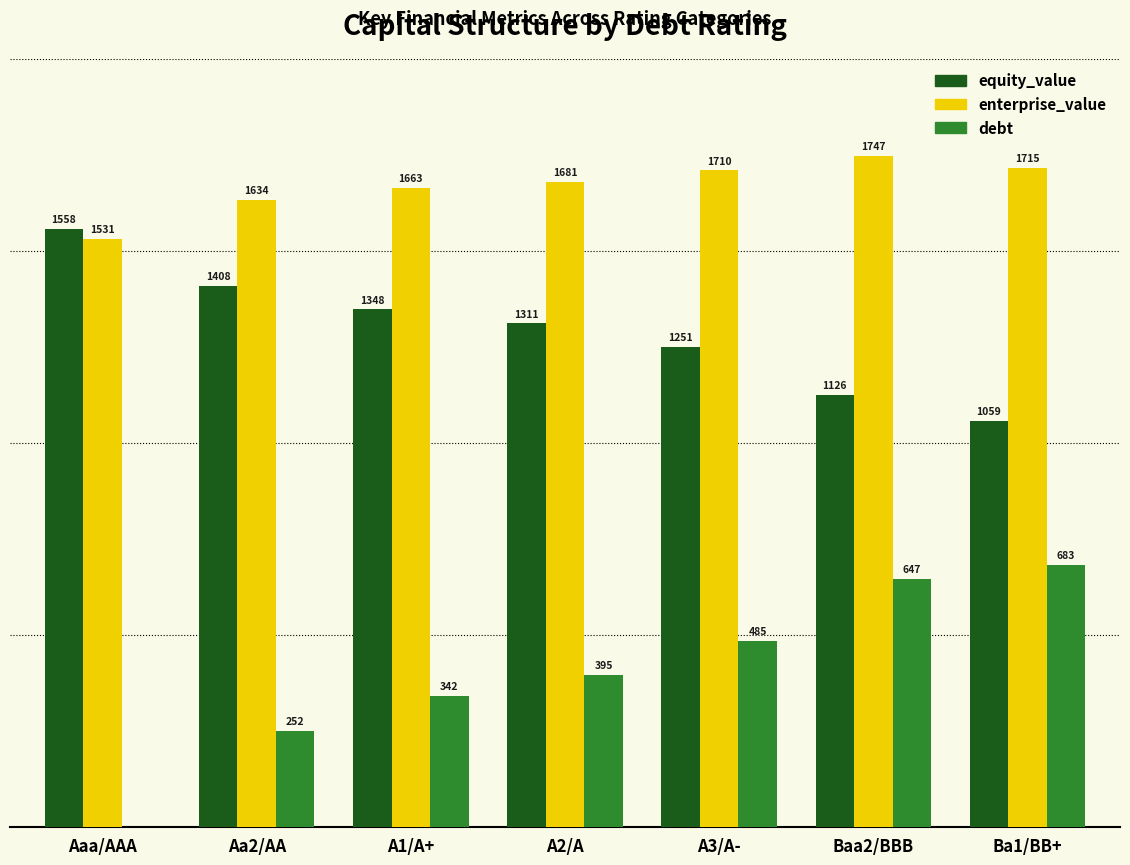

Which category has the highest value across all series?

Baa2/BBB